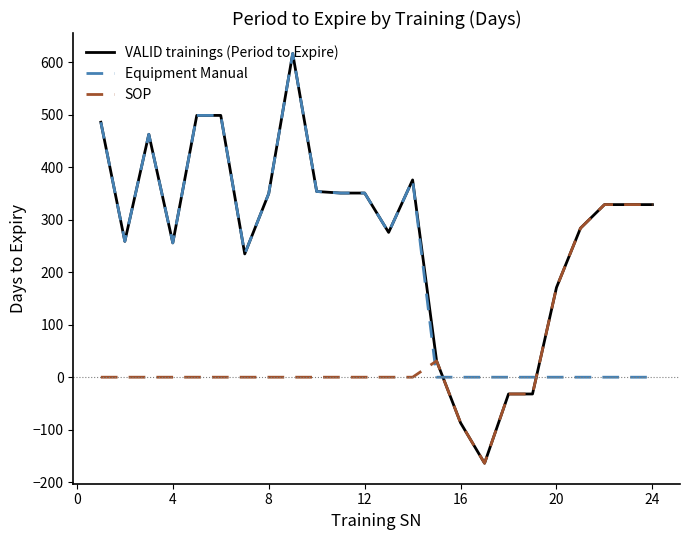

How many times do SOP and Equipment Manual cross each other?

3